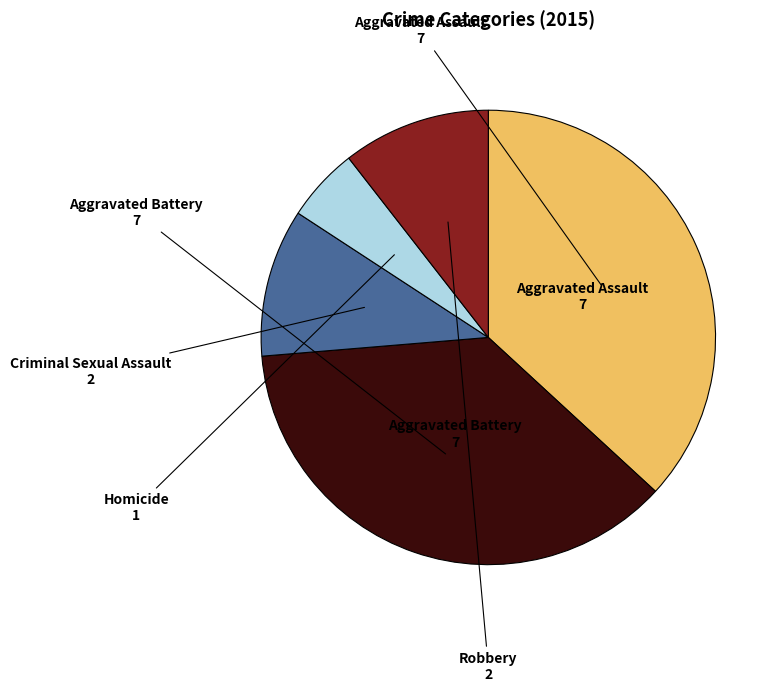

Does Robbery account for over 50% of the chart?

No